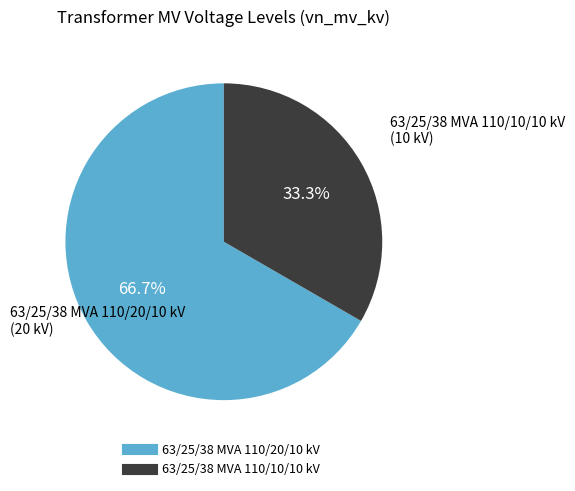

Does 63/25/38 MVA 110/10/10 kV represent more than half of the total?

No